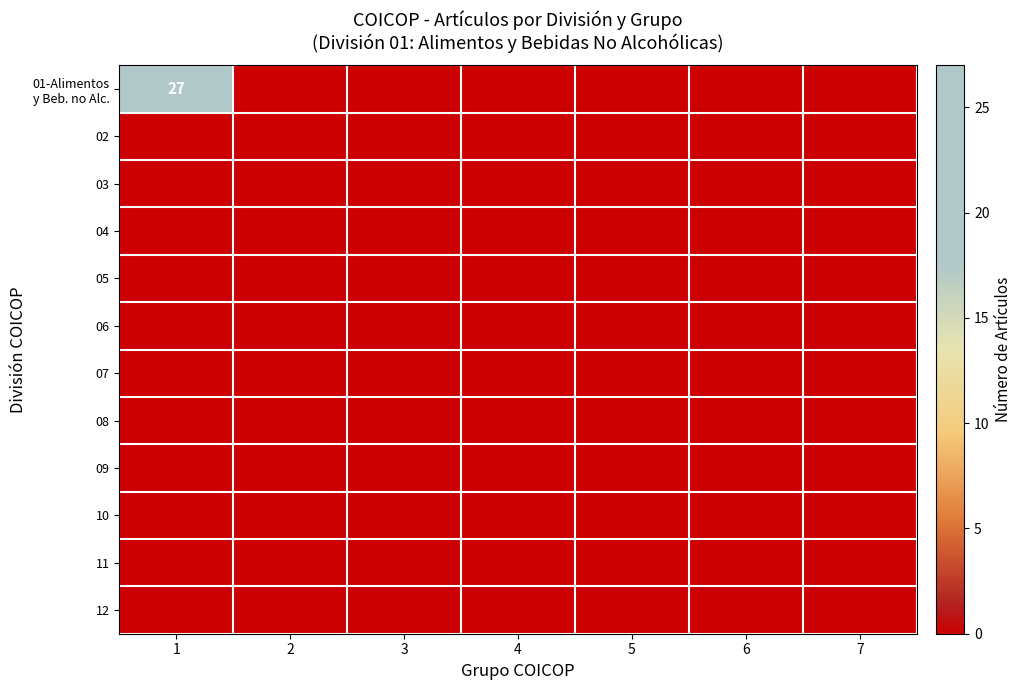

List the series in order of their peak value, lowest first.

02, 03, 04, 05, 06, 07, 08, 09, 10, 11, 12, 01-Alimentos y Beb. no Alc.